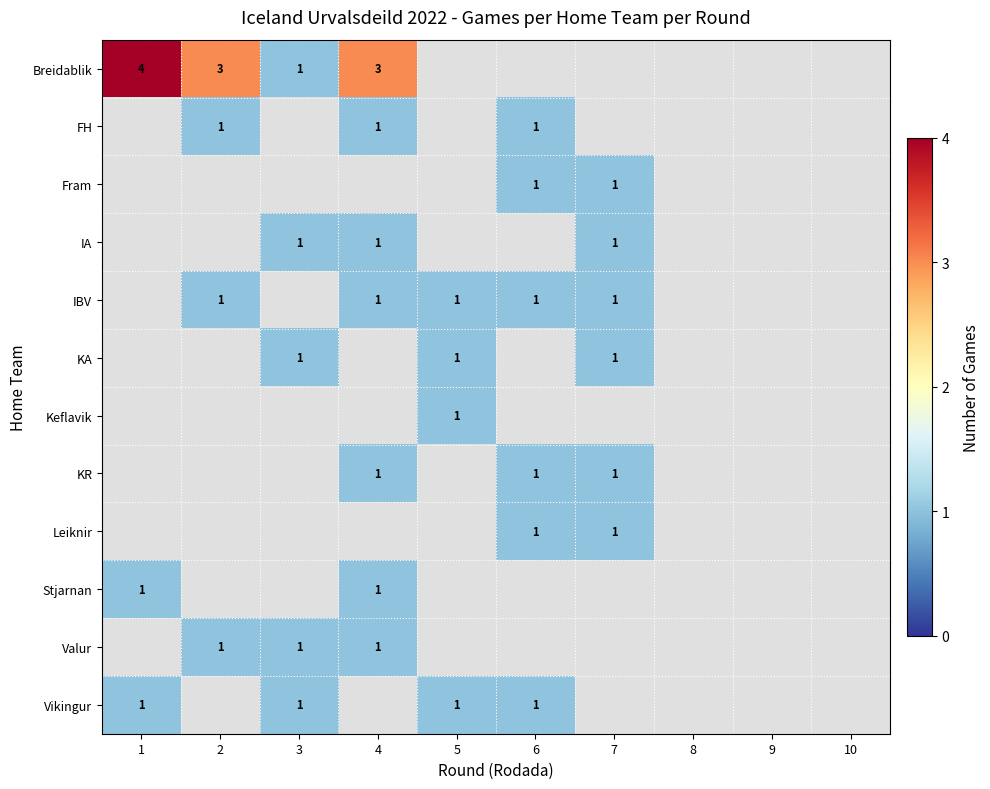

True or false: Vikingur has a value of 0 at 1.

False